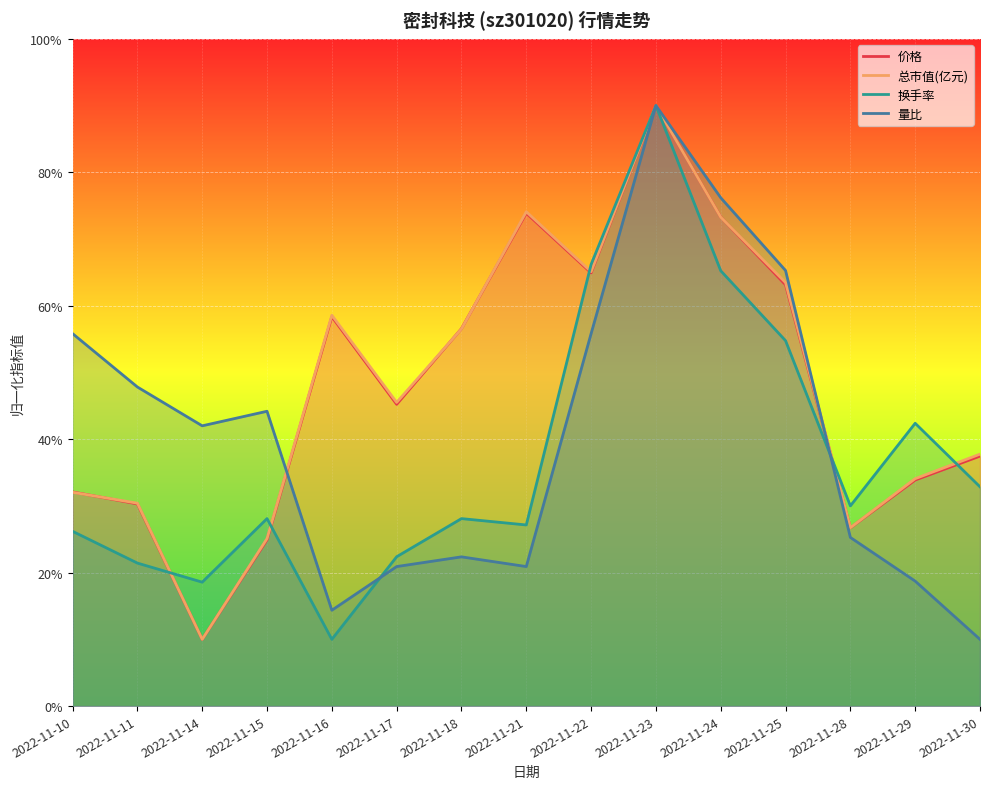

What is the difference between the second highest and minimum values in the 价格 series?

0.6